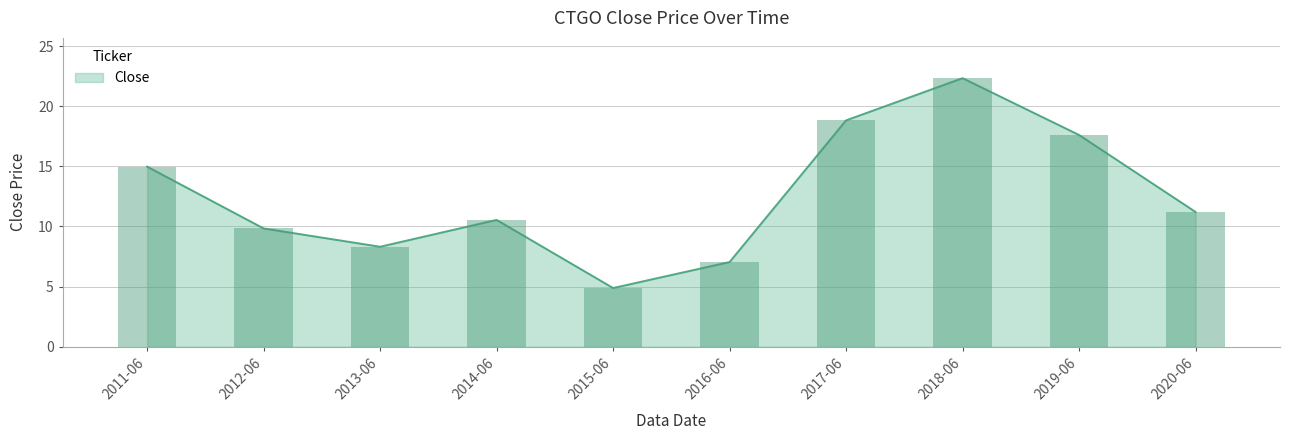

List the labels in order of value, smallest first.

2015-06, 2016-06, 2013-06, 2012-06, 2014-06, 2020-06, 2011-06, 2019-06, 2017-06, 2018-06